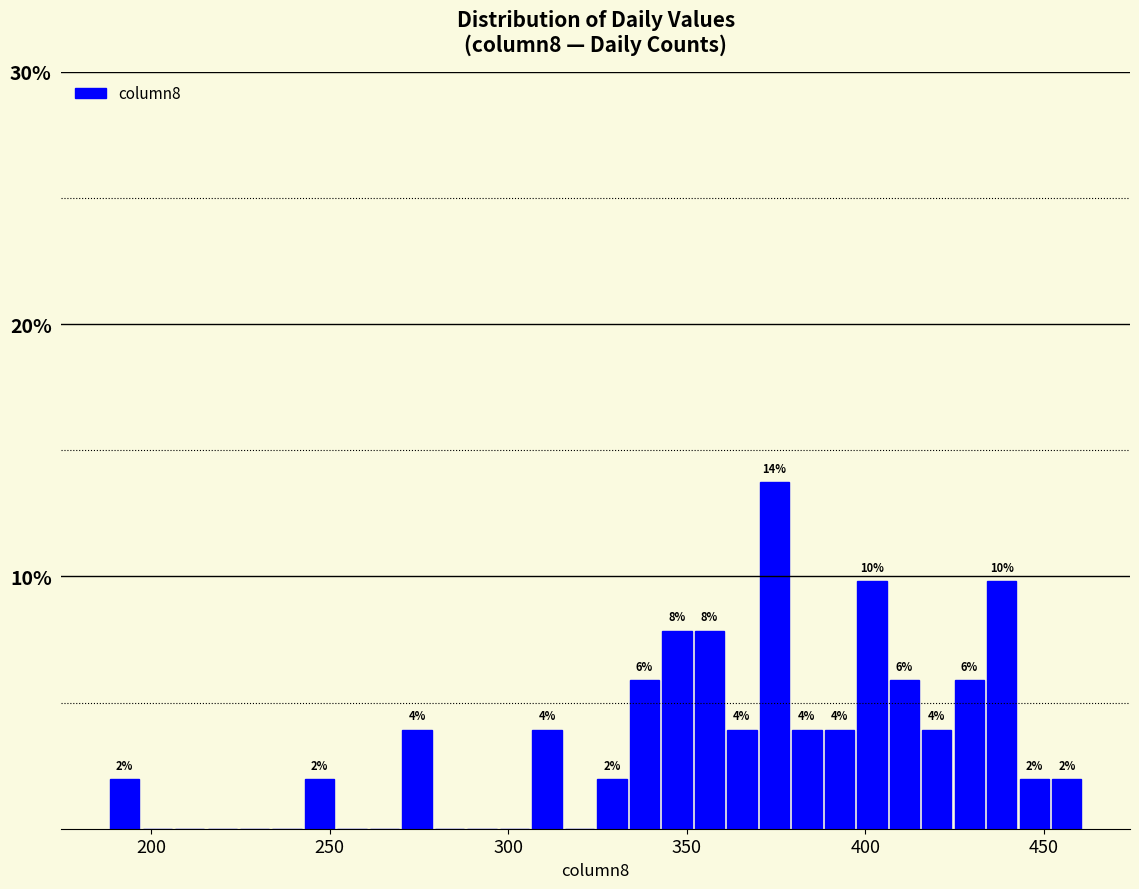

Around what value on the x-axis is the tallest bar? Give the approximate position of its centre, as read against the axis.

375